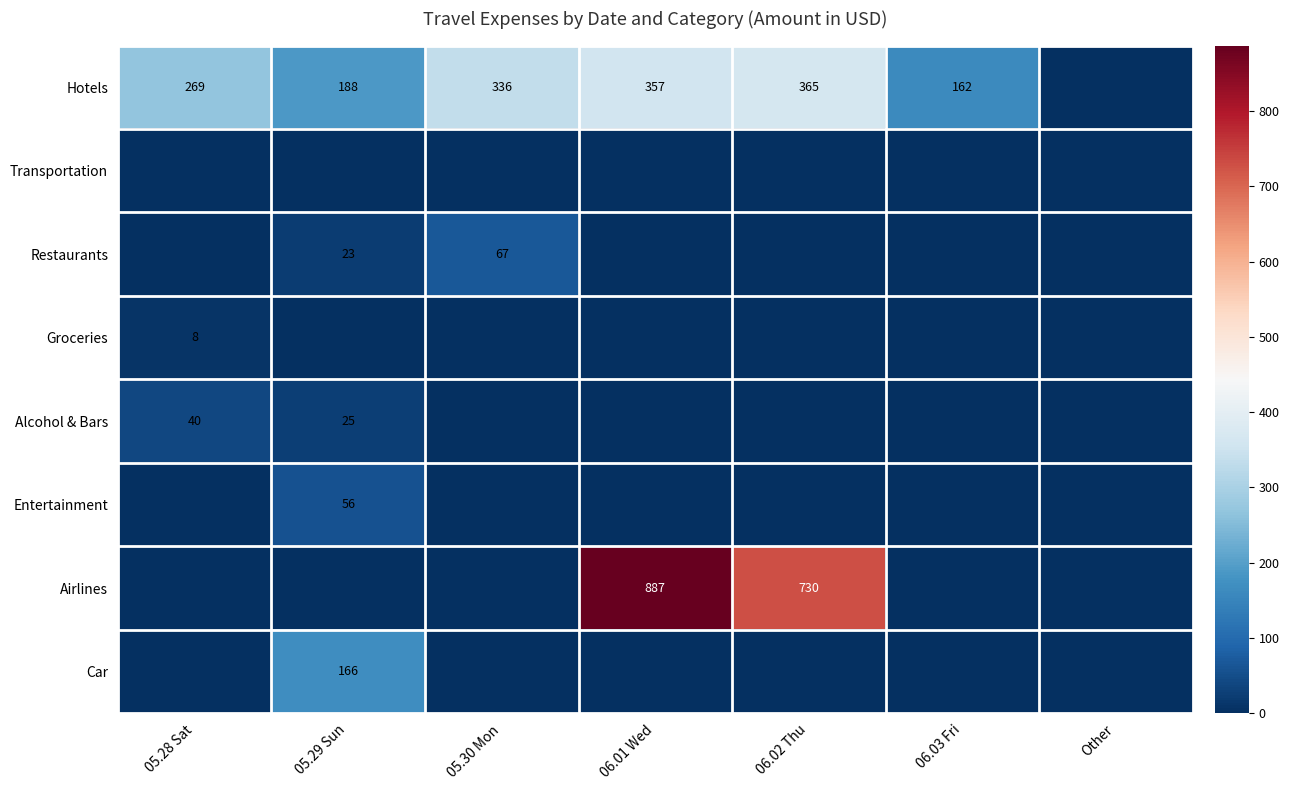

At which category is the sum across all series the highest?

06.01 Wed